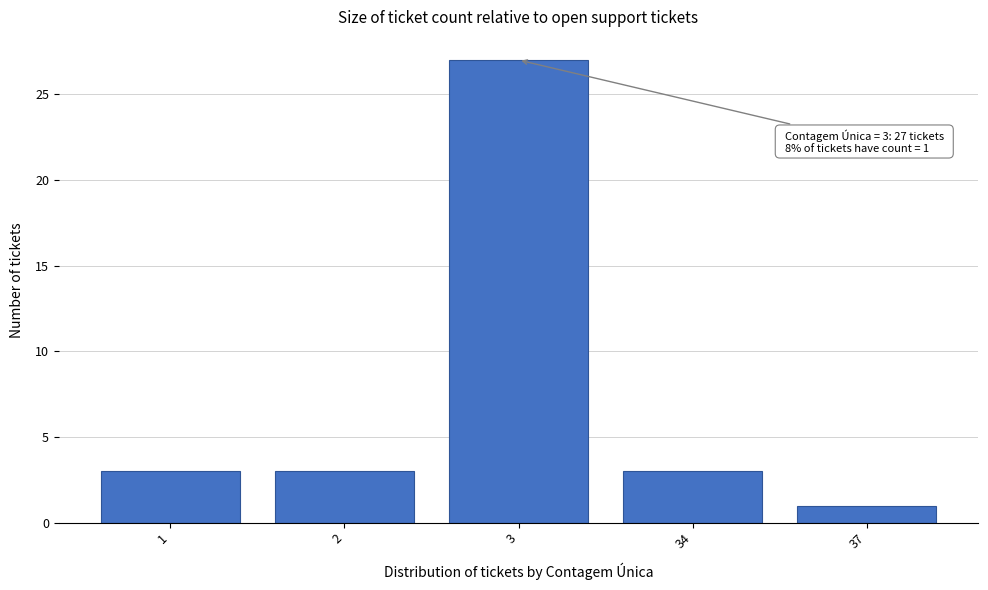

Reading left to right, transcribe all the data shown in this chart.

1=3	2=3	3=27	34=3	37=1